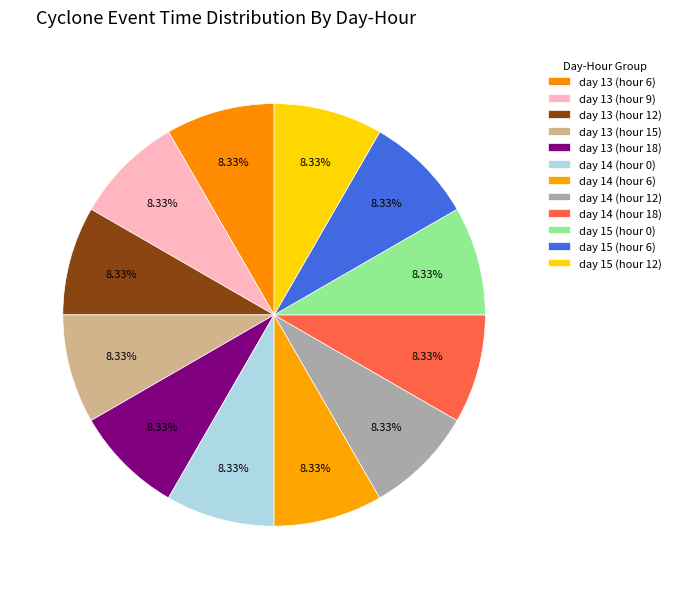

To the nearest percent, what portion does day 15 (hour 0) represent?

8%